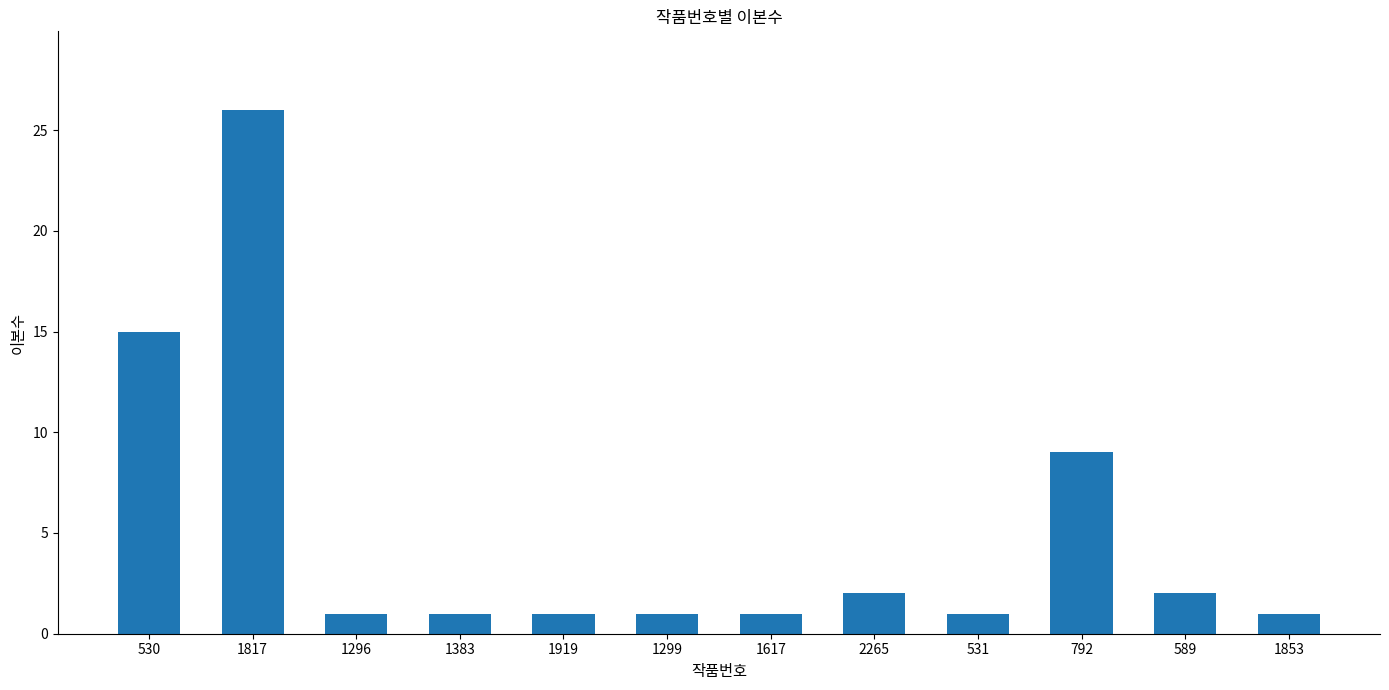

What is the sum of the values at 530 and 1617?

16